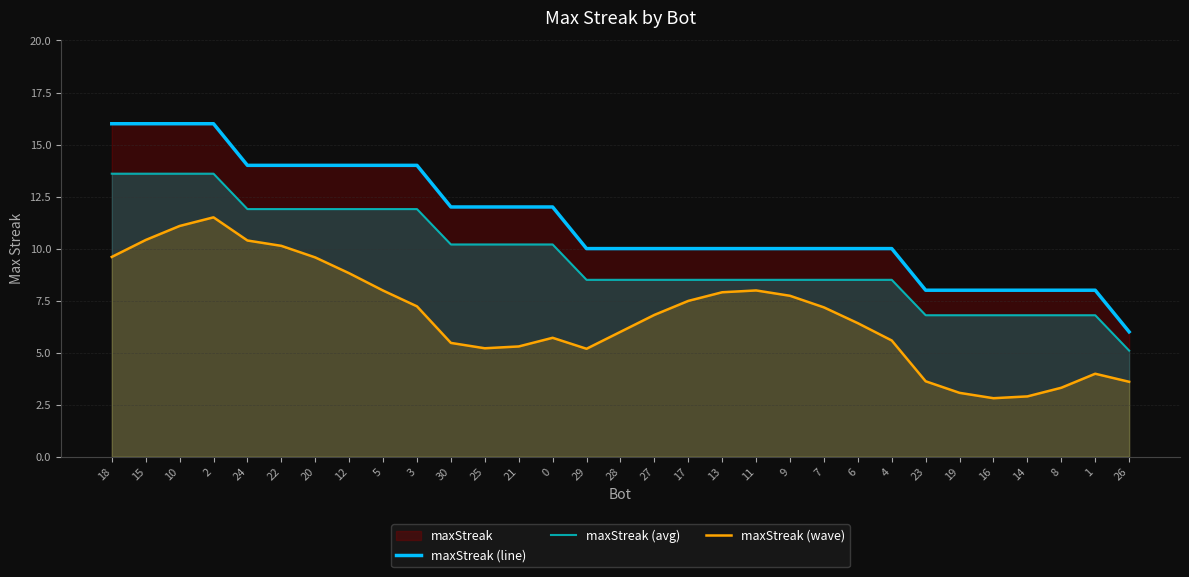

What value does the maxStreak (line) series have at 5?

14.0